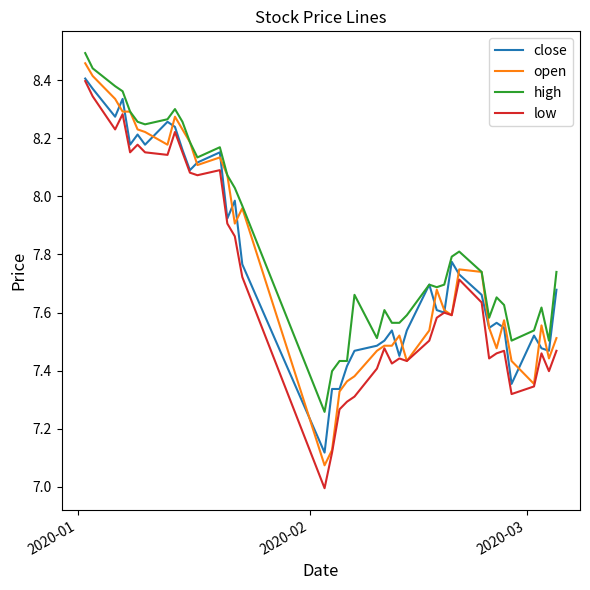

Which series has the largest total across all categories?

high